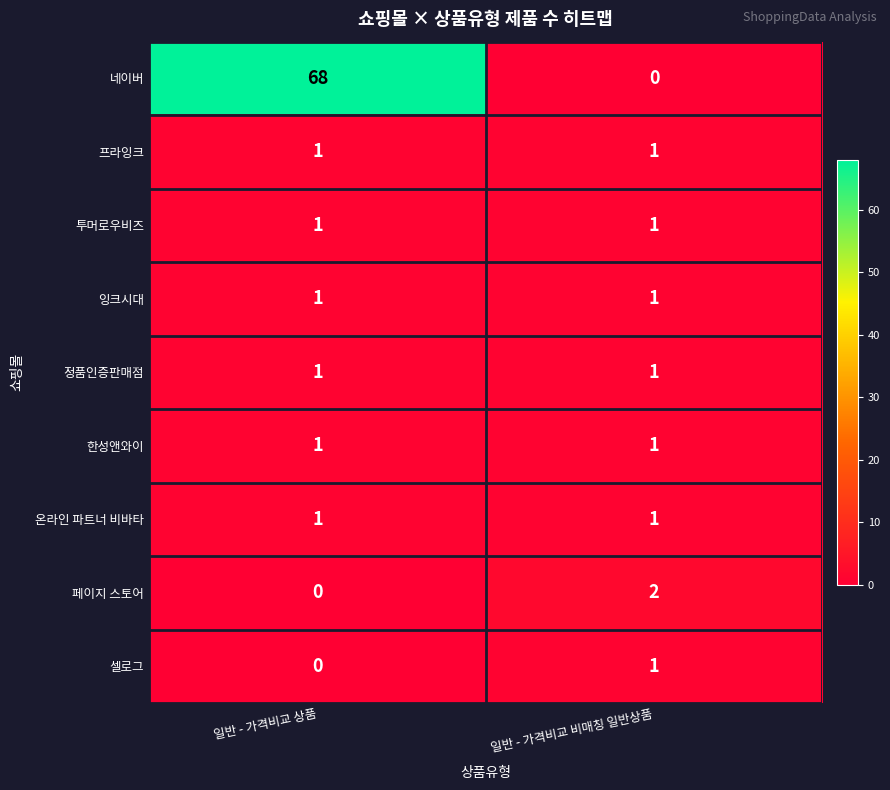

What is the total value across all series at 일반 - 가격비교 상품?

74